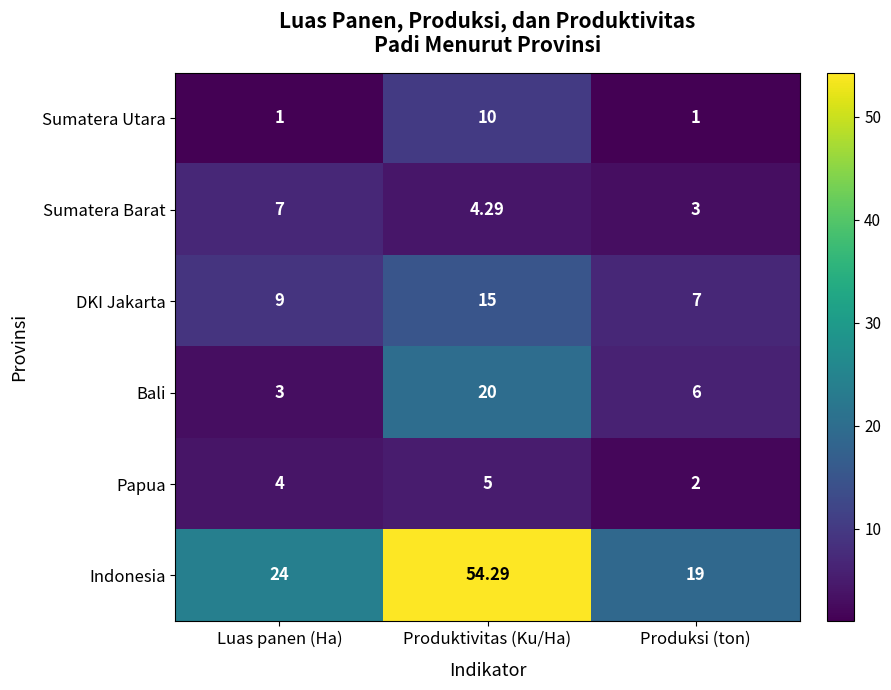

Which series has the largest total across all categories?

Indonesia